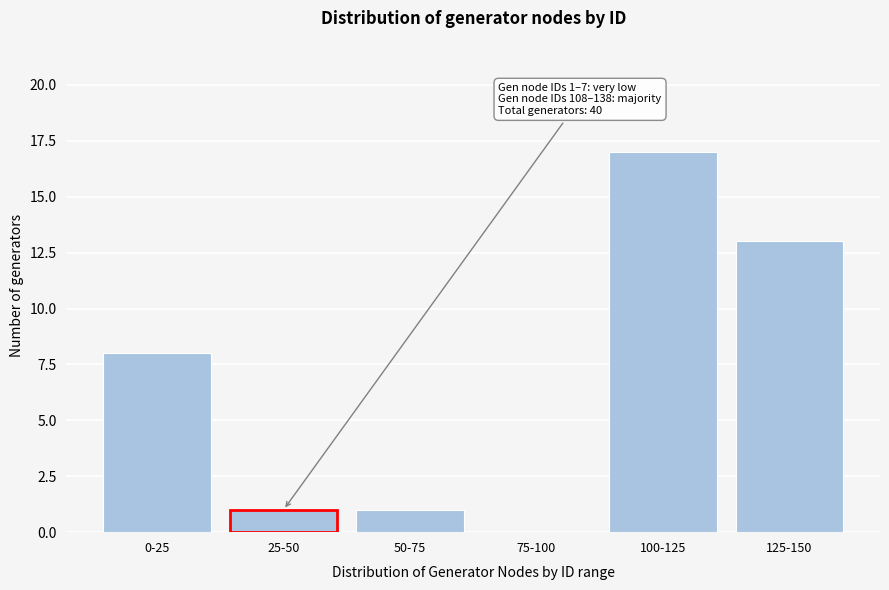

Reading left to right, transcribe all the data shown in this chart.

0-25=8	25-50=1	50-75=1	75-100=0	100-125=17	125-150=13